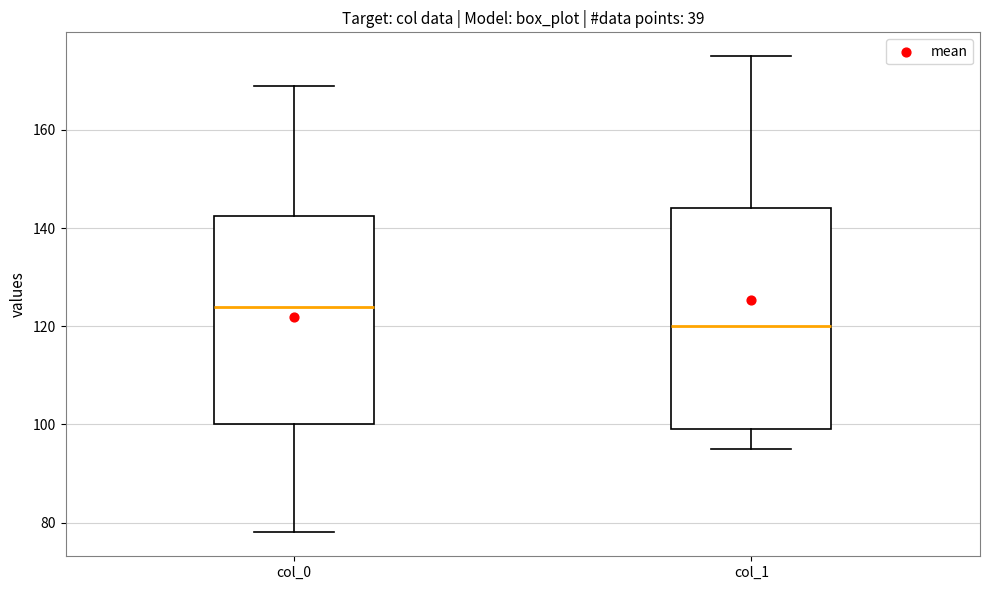

Which box is the tallest, from its lower edge to its upper edge?

col_1